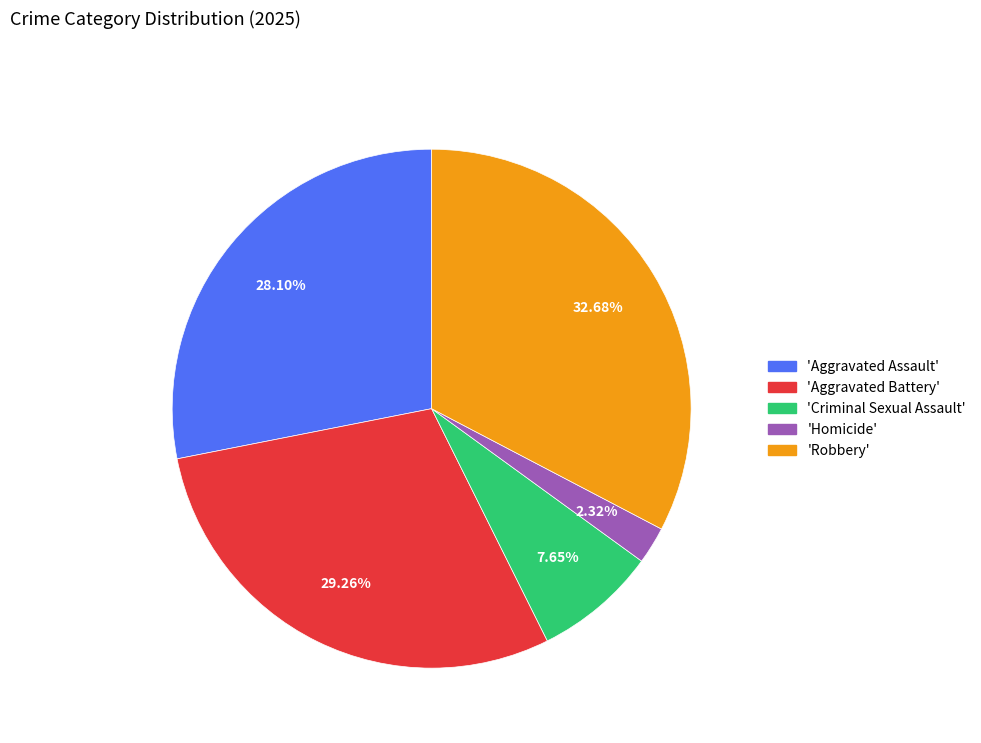

Is there a majority slice in this chart?

No